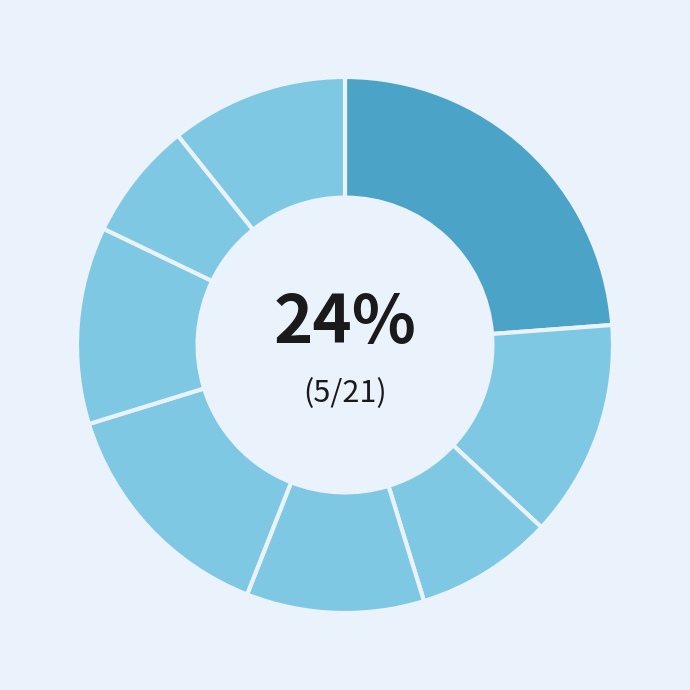

How many slices are in this pie chart?

8